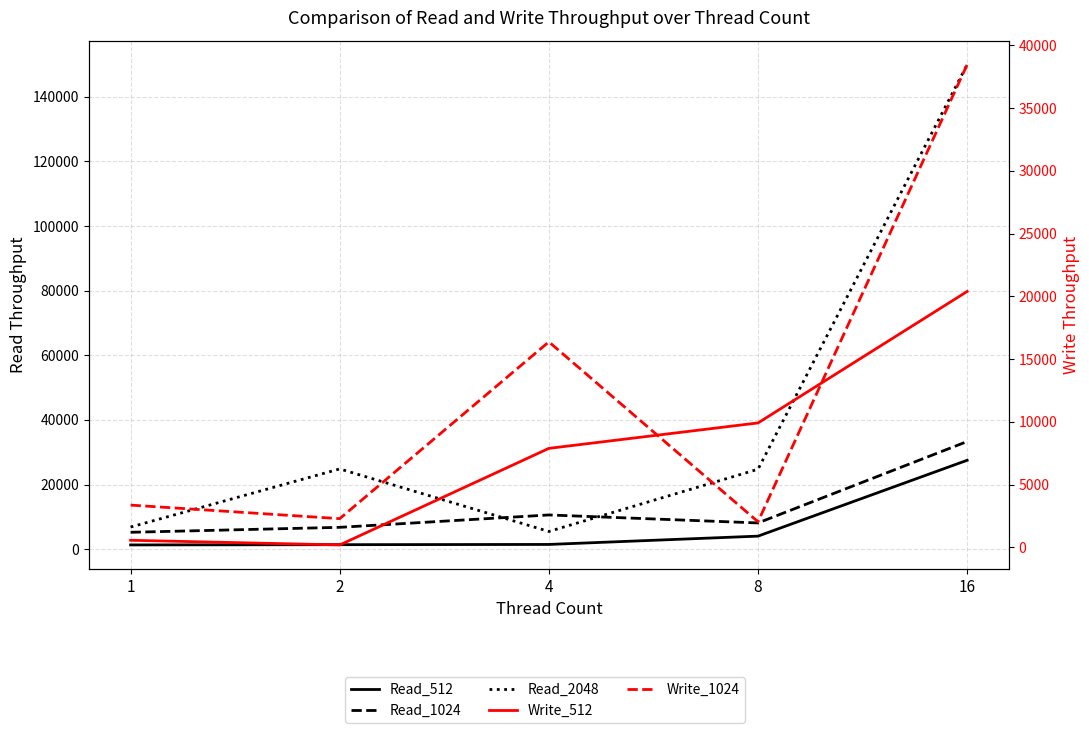

At which label does Read_2048 first exceed 24725?

2